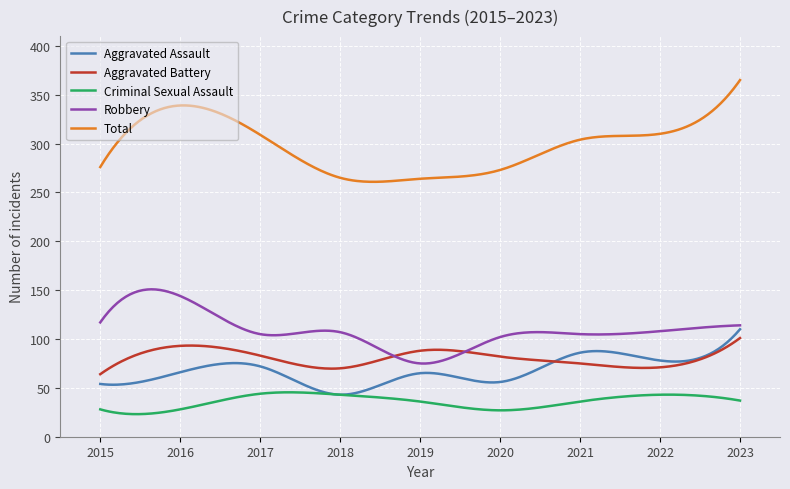

Does the chart have visible grid lines?

Yes